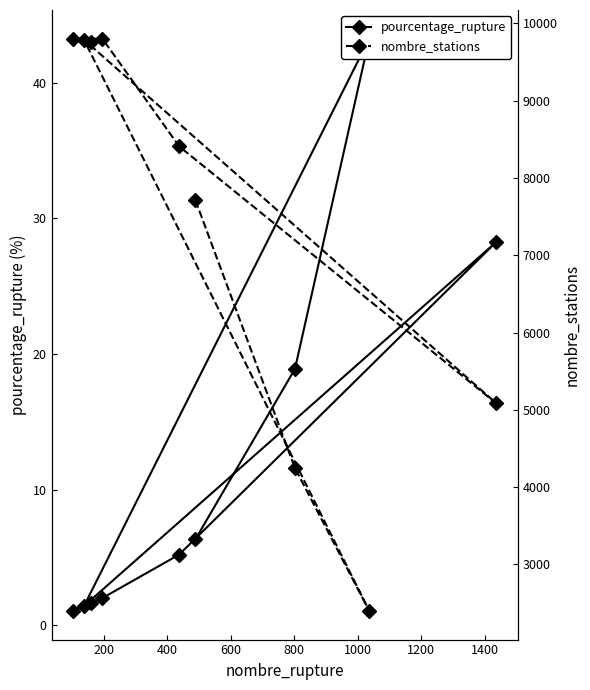

How many lines are shown in the chart?

2